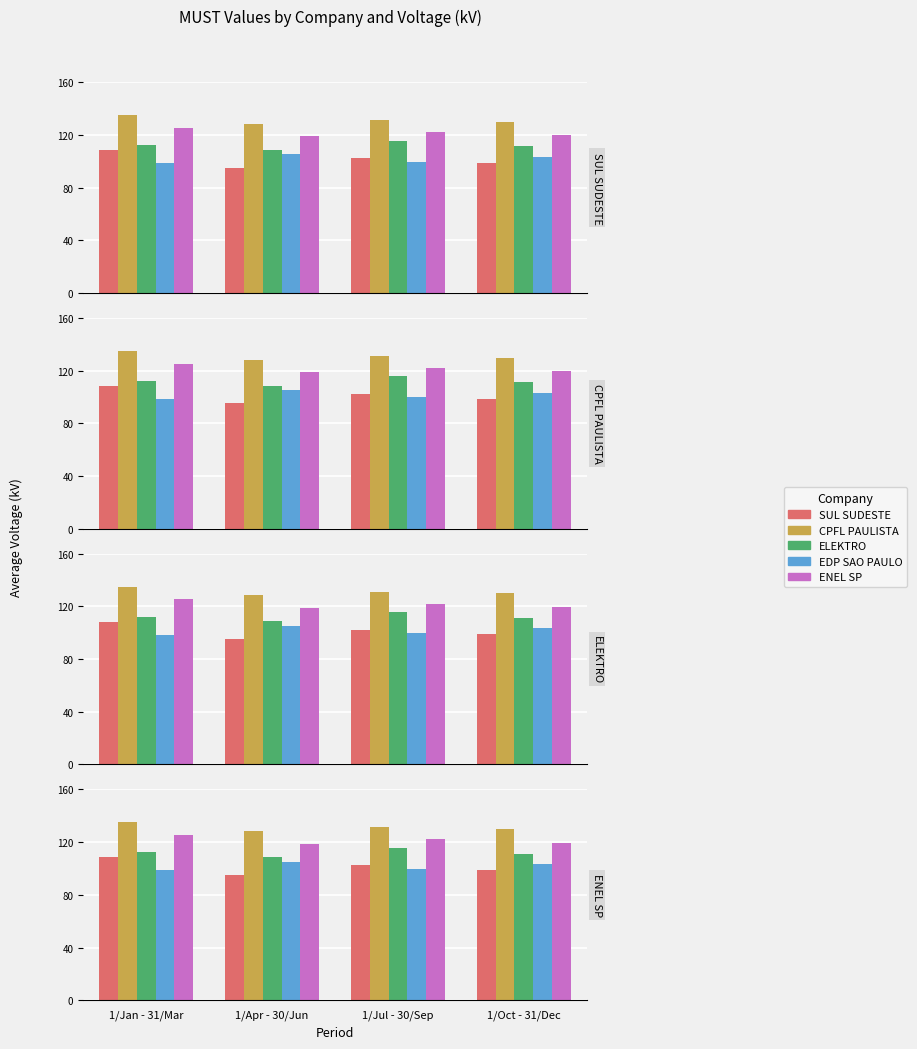

What is the label of the 3rd bar from the right?

1/Apr - 30/Jun